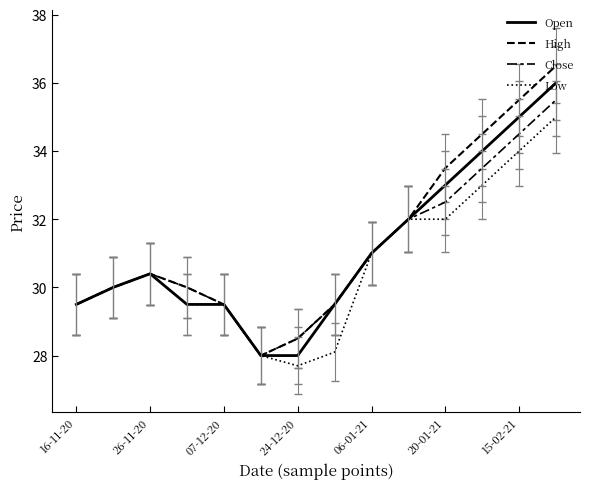

Does the chart display data point markers on the line(s)?

No